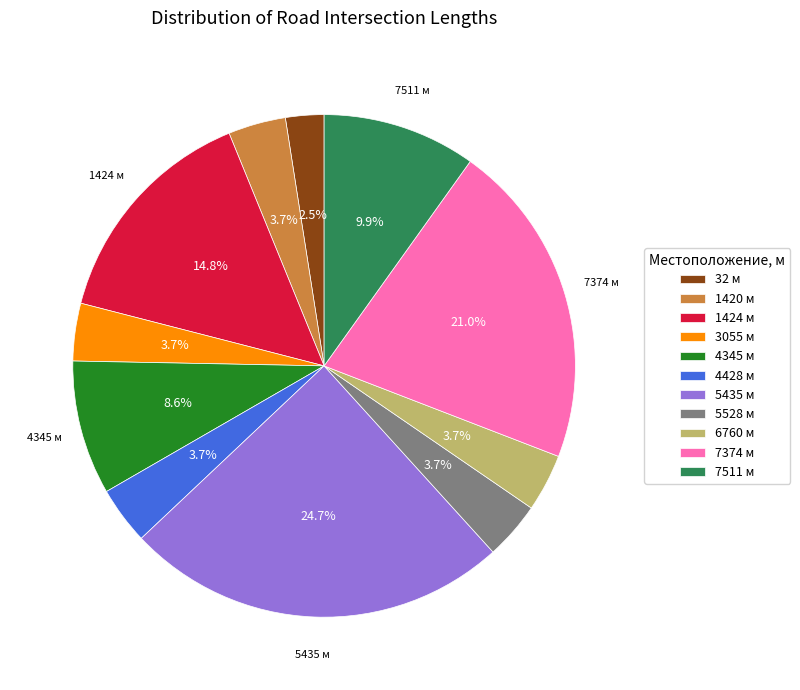

Is it true that 3055 is 16% of the pie?

False